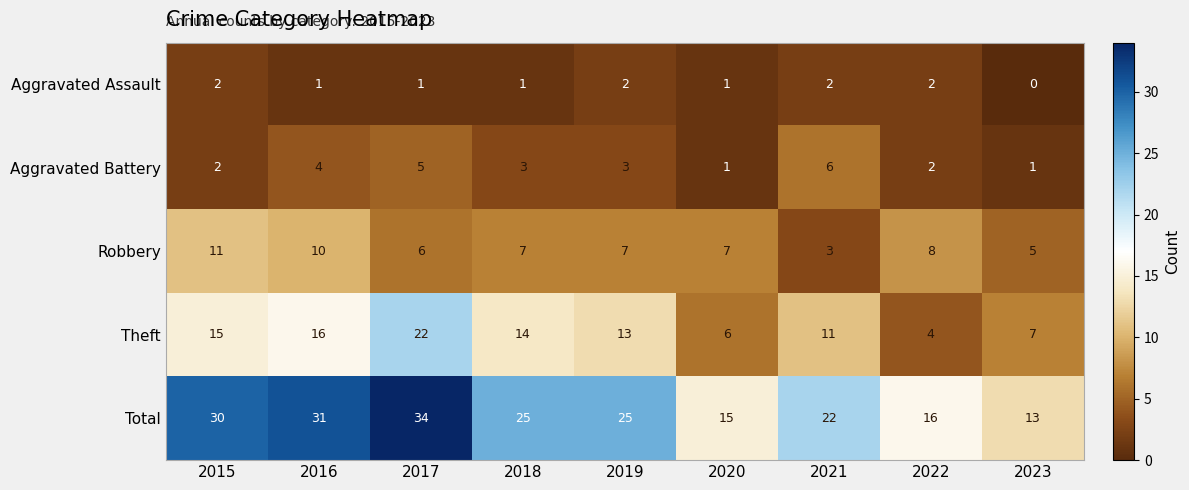

Is it true that Theft equals 5 at 2021?

False